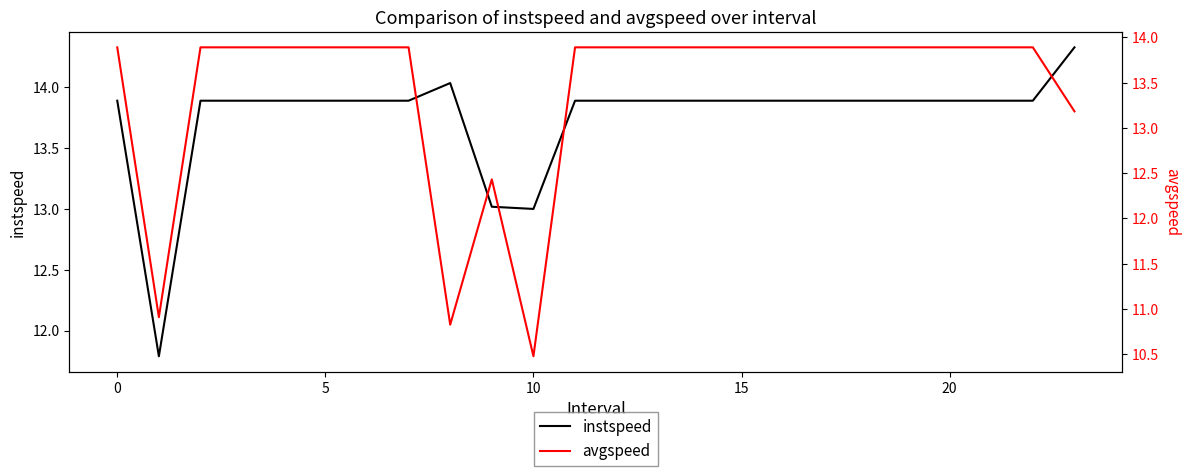

Count the number of categories in the chart.

24